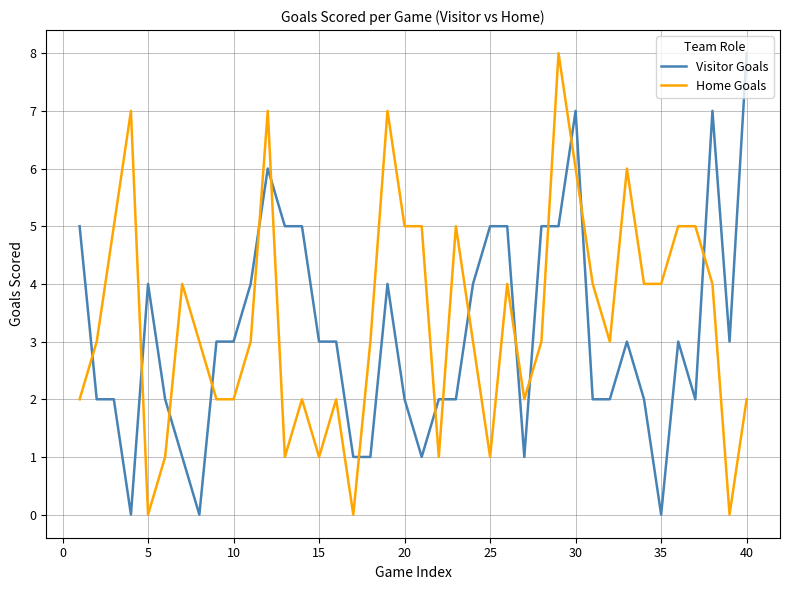

How many intersections are there between Visitor Goals and Home Goals?

16